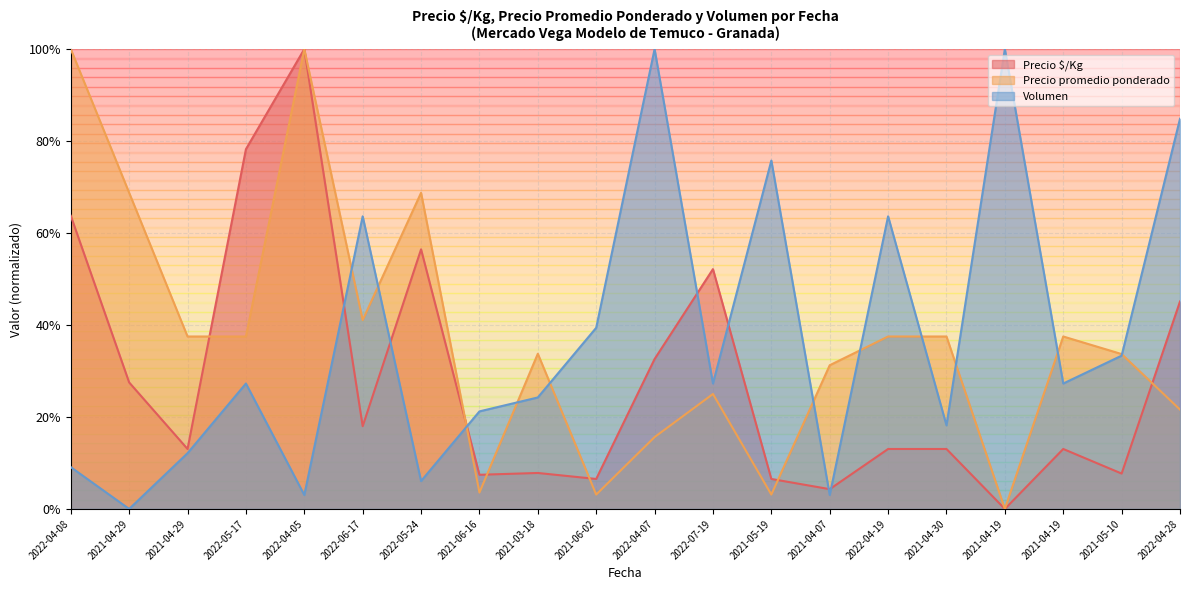

What is the label of the 2nd point from the right?

2021-05-10